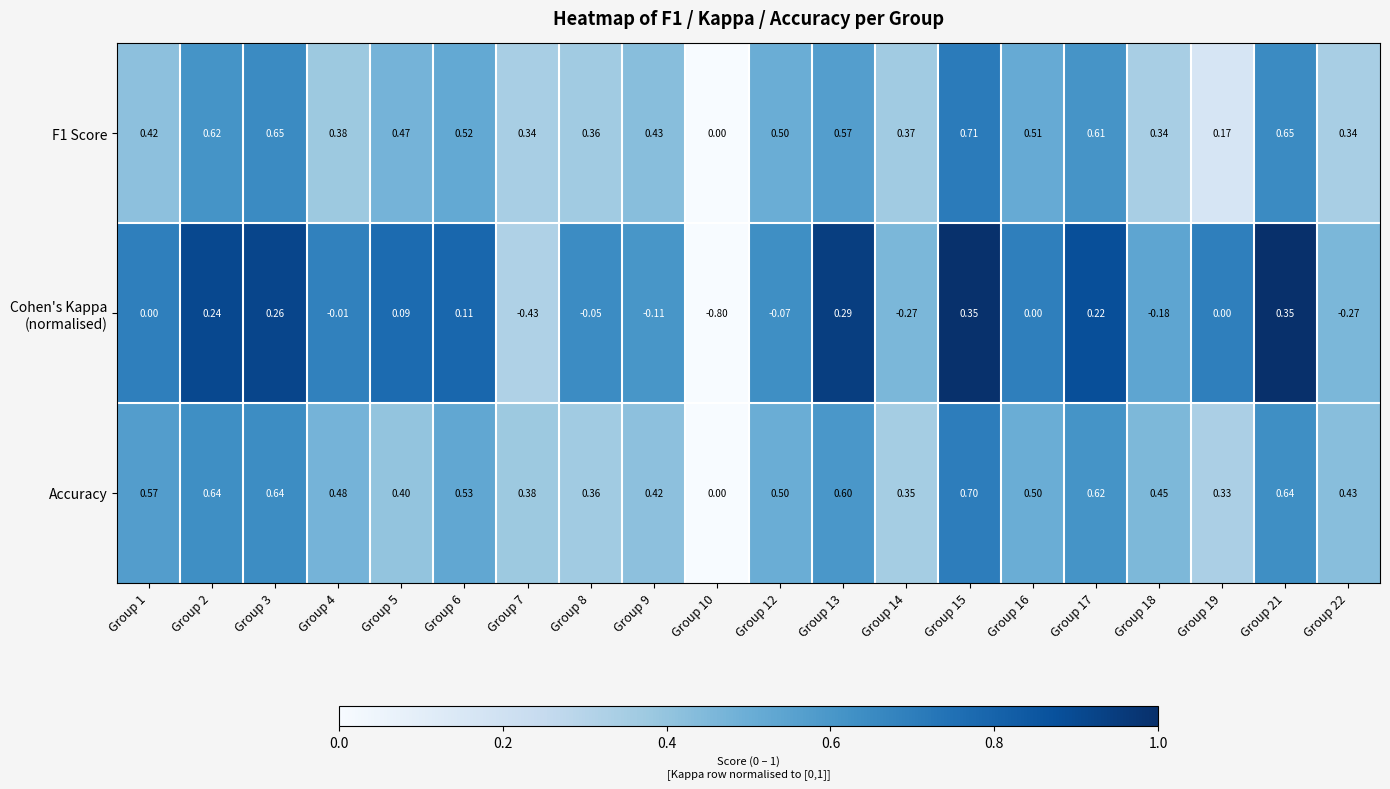

Is the value of F1 Score at Group 19 greater than the value of Accuracy at Group 8?

No